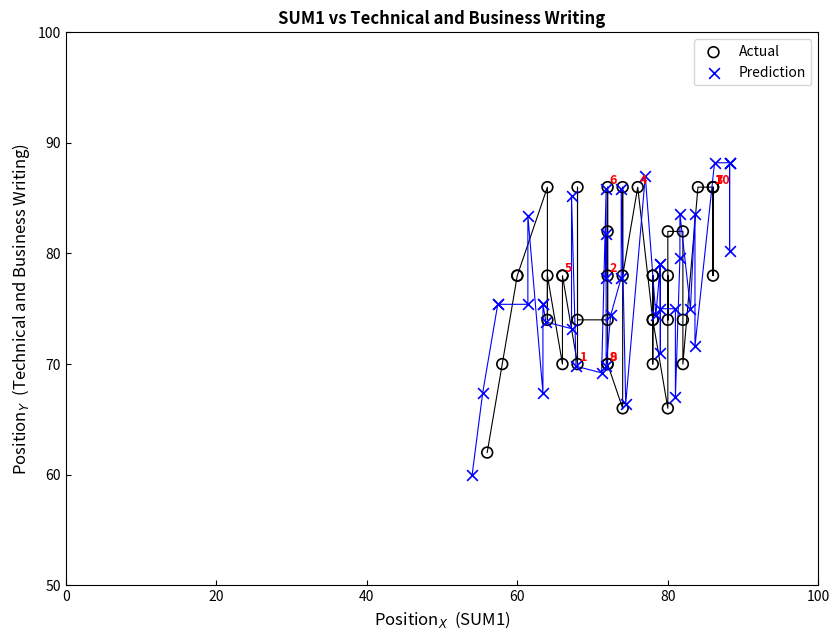

Which series contains the highest Y value?

Prediction